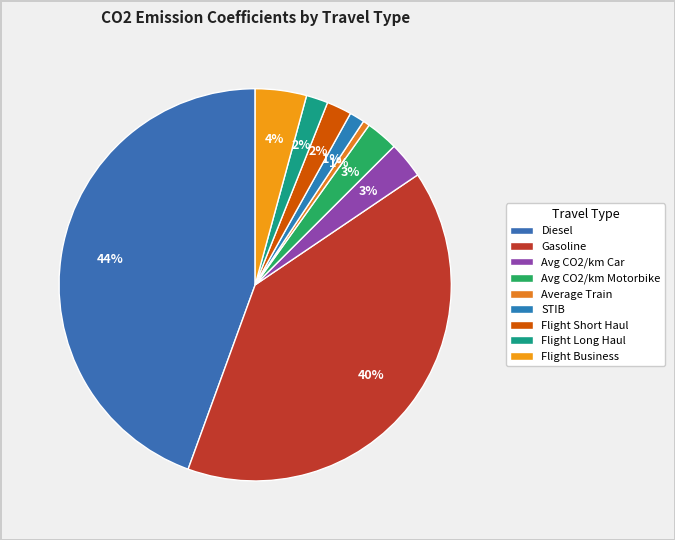

Rank the categories by value from lowest to highest.

Average Train, STIB, Flight Long Haul, Flight Short Haul, Avg CO2/km Motorbike, Avg CO2/km Car, Flight Business, Gasoline, Diesel